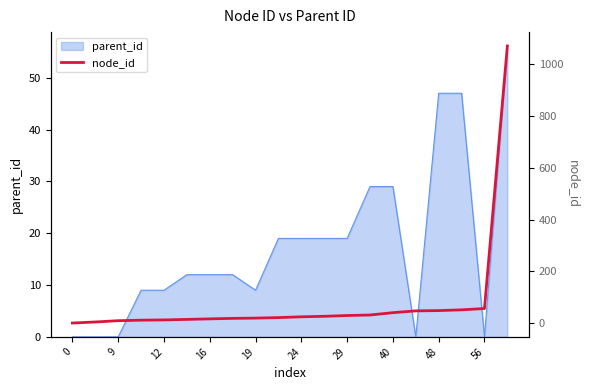

What is the difference between the second highest and second lowest values?

52